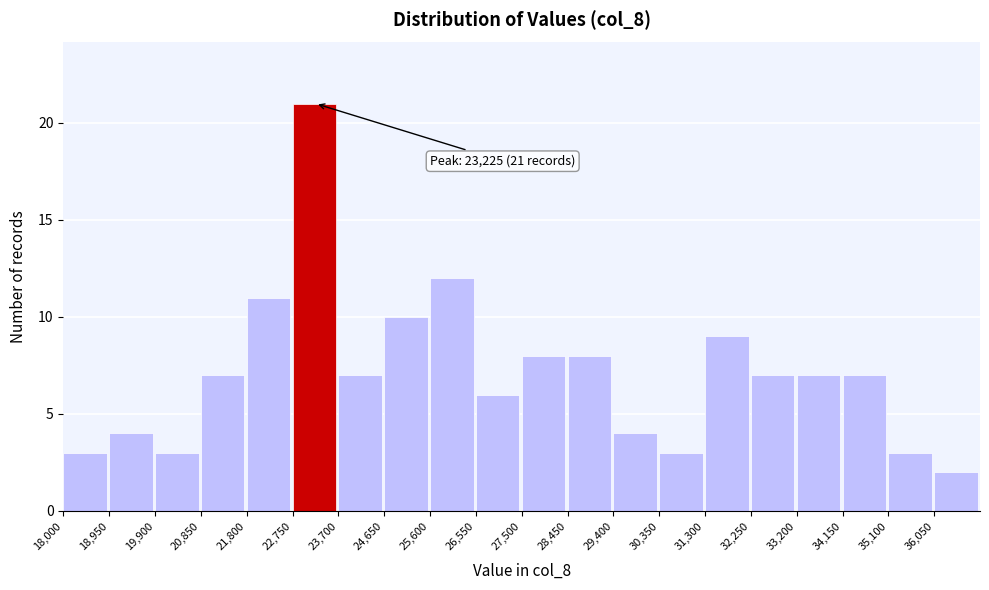

Which range on the x-axis has the tallest bar?

22750 to 23700